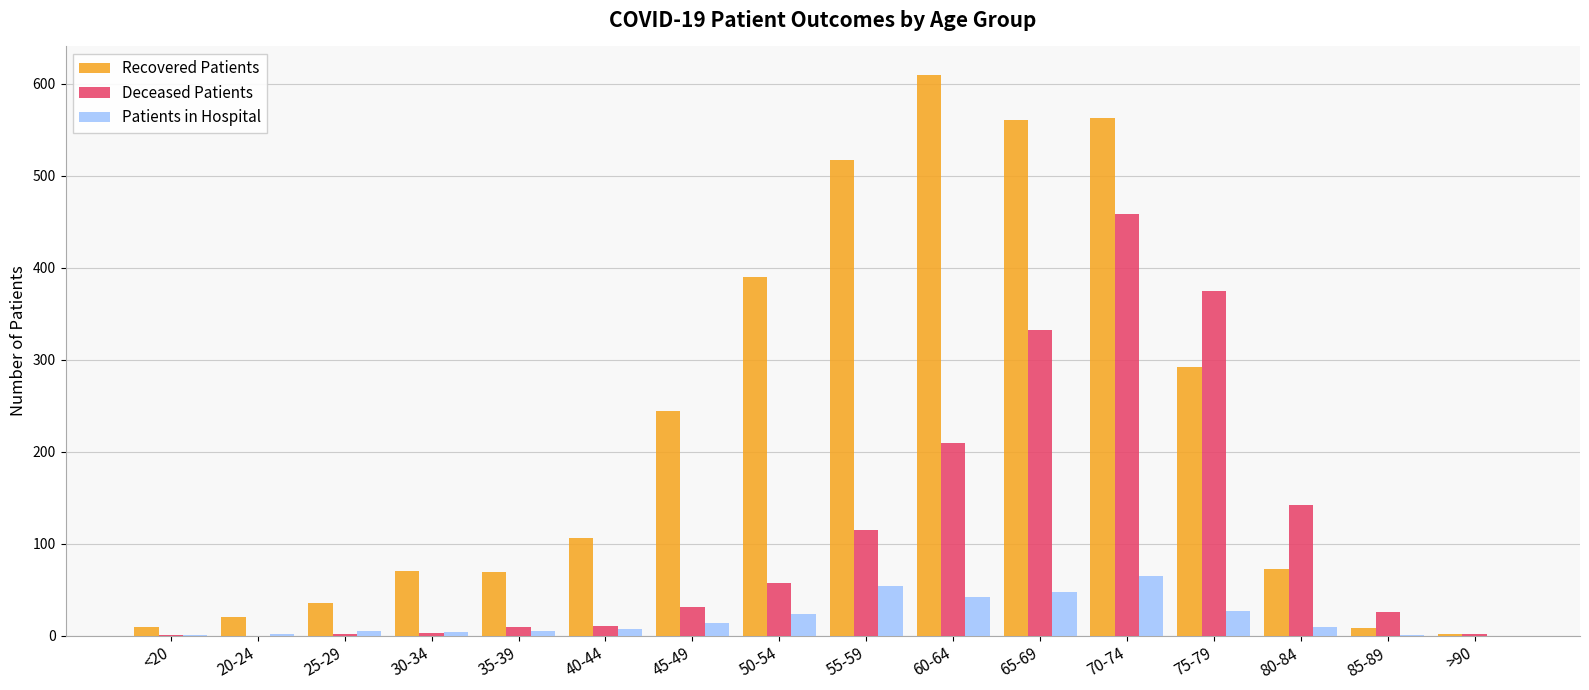

Which series changed the most between 65-69 and >90?

Recovered Patients